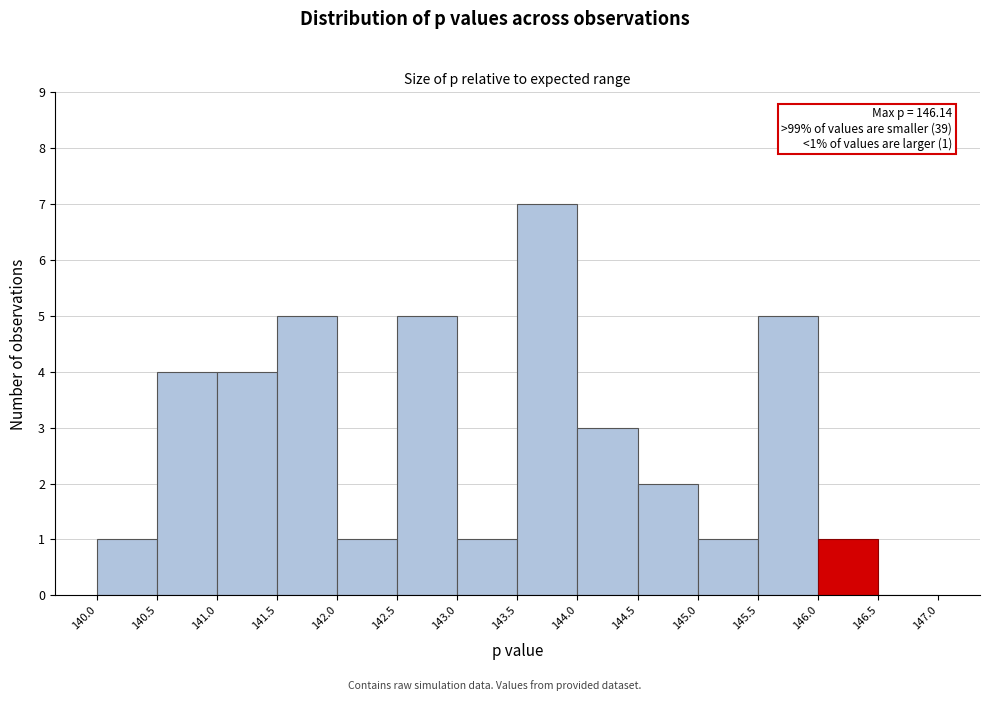

Which range on the x-axis has the tallest bar?

143.5 to 144.0